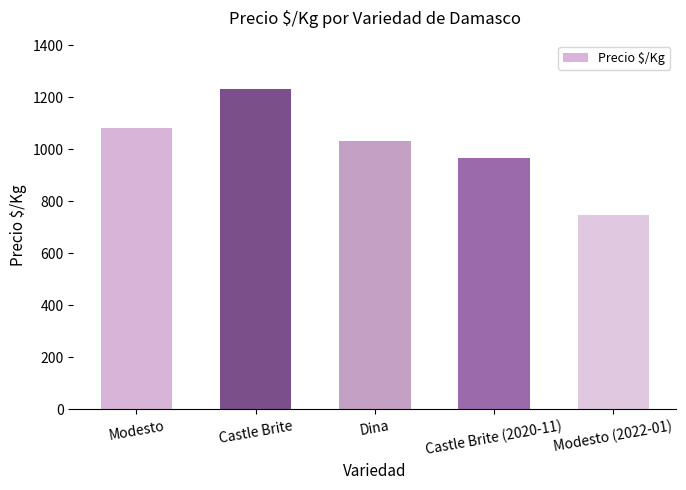

What is the ratio of the value at Modesto (2022-01) to the value at Castle Brite?

0.6